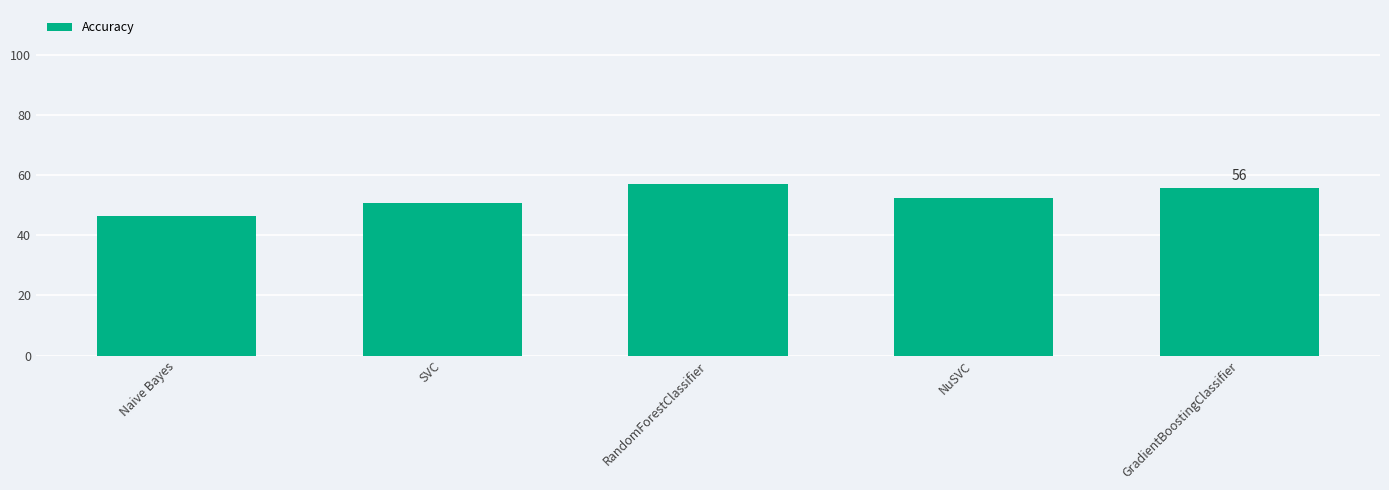

Where is the data nearest to the value 51?

SVC